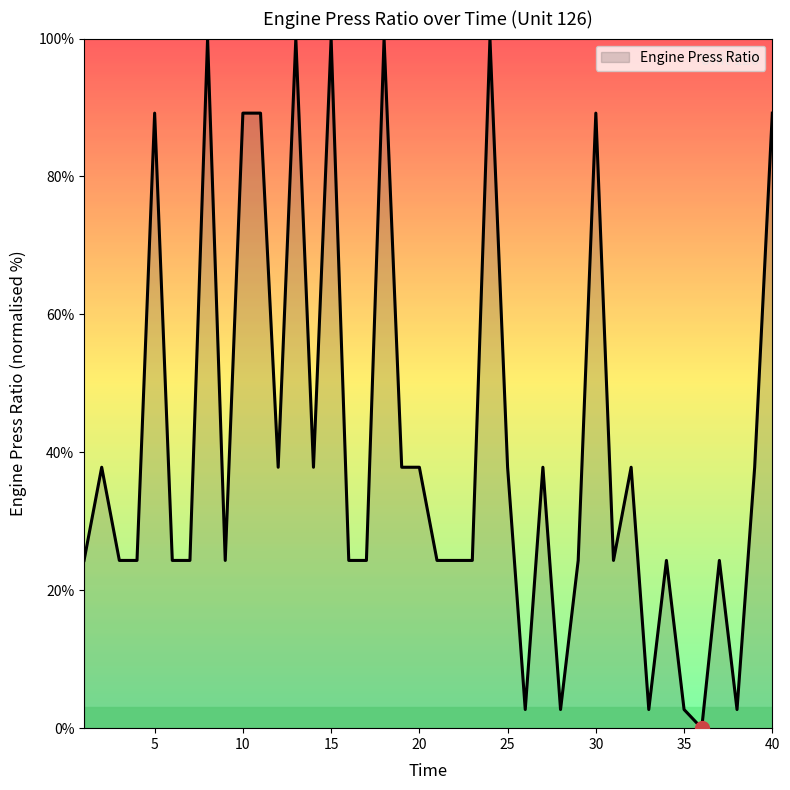

How many lines are shown in the chart?

1